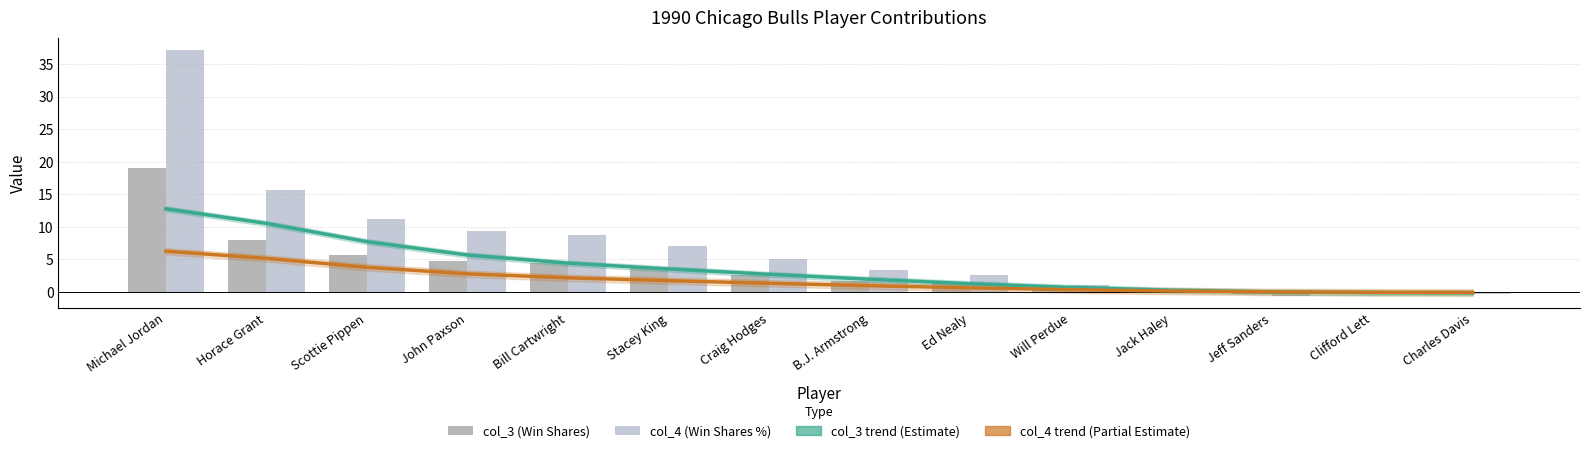

What is the label of the 9th bar from the left?

Ed Nealy